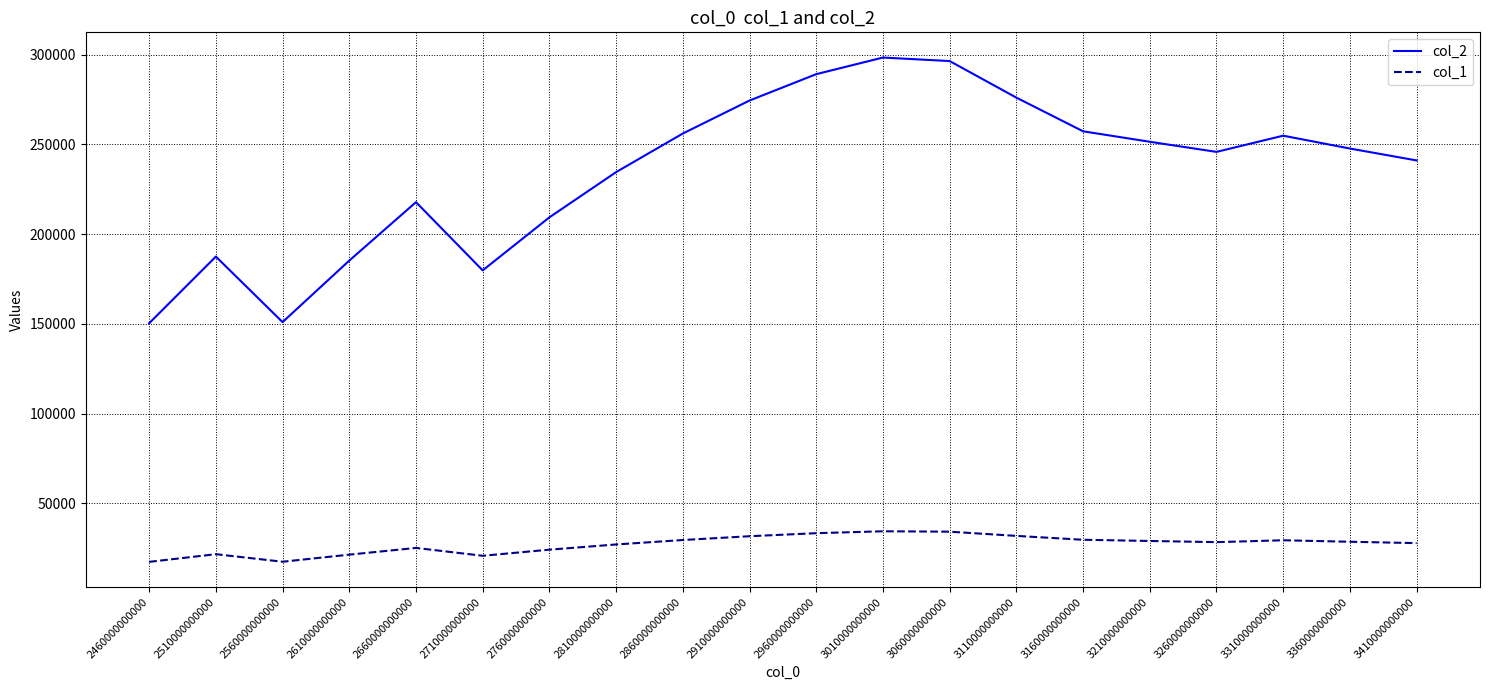

True or false: col_1 has more than 0 interior local peaks.

True